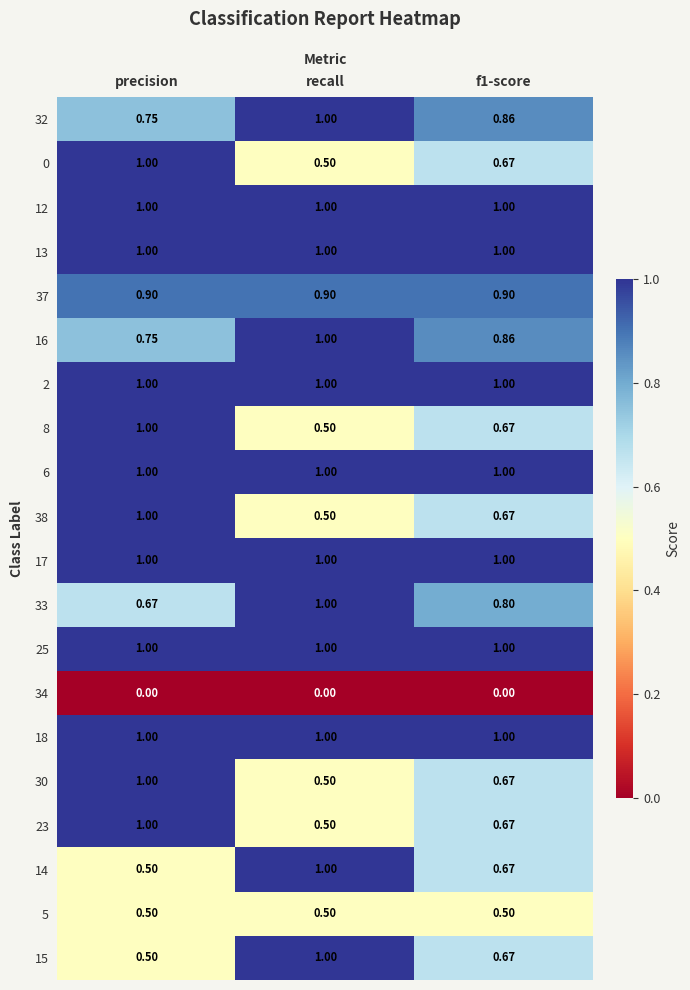

Where is 38 nearest to the value 0?

recall